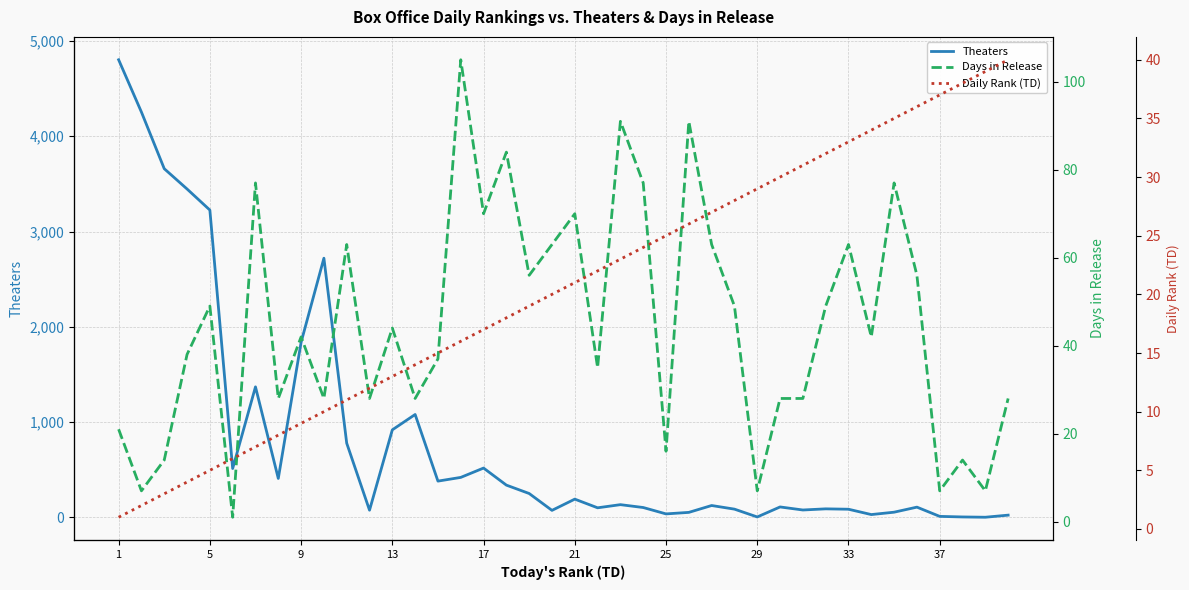

What is the average value of the Days in Release series?

45